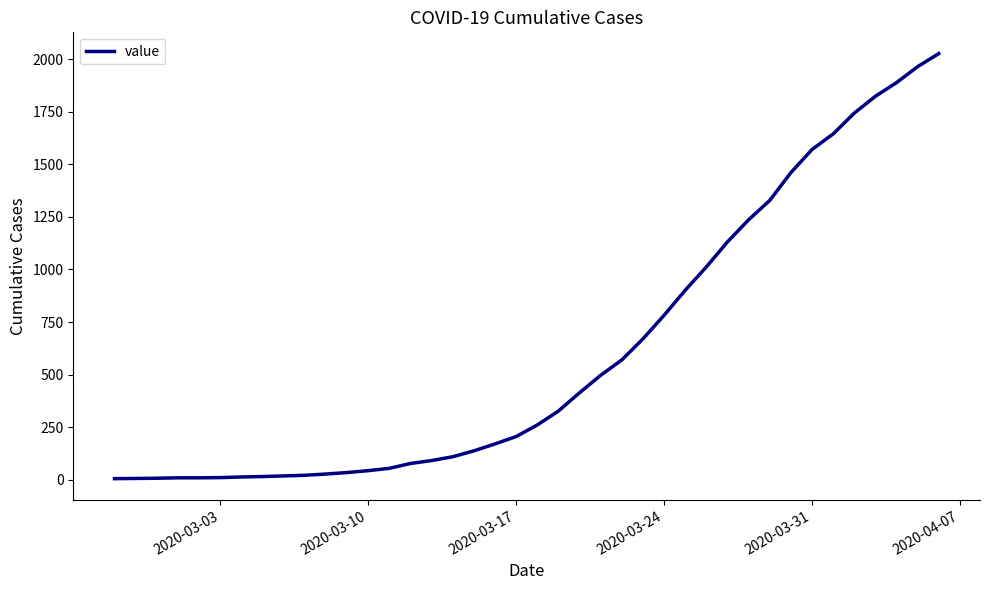

What is the greatest value displayed?

2026